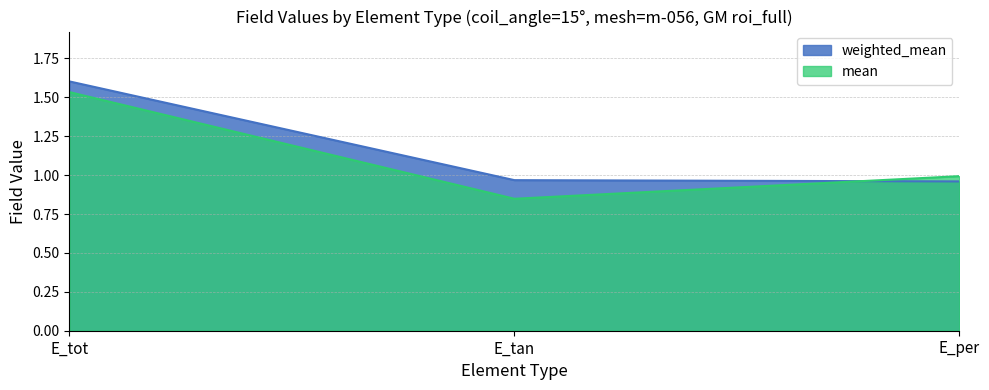

The mean series shows 1.4 at E_tan. True or false?

False